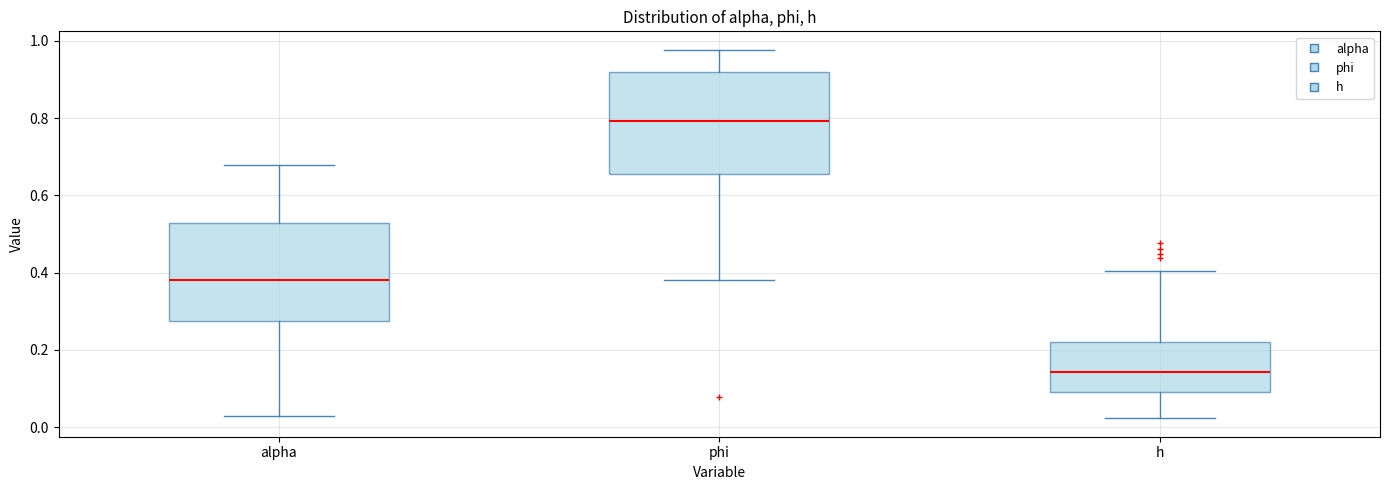

Reading left to right, read every box against the y-axis: the position of its median line, the range the box covers, and the ends of its whiskers. The values are not printed on the chart, so give them approximately, as read against the axis.

alpha: median 0.38, box 0.28 to 0.52, whiskers 0.02 to 0.68
phi: median 0.80, box 0.66 to 0.92, whiskers 0.38 to 0.98
h: median 0.14, box 0.10 to 0.22, whiskers 0.02 to 0.40